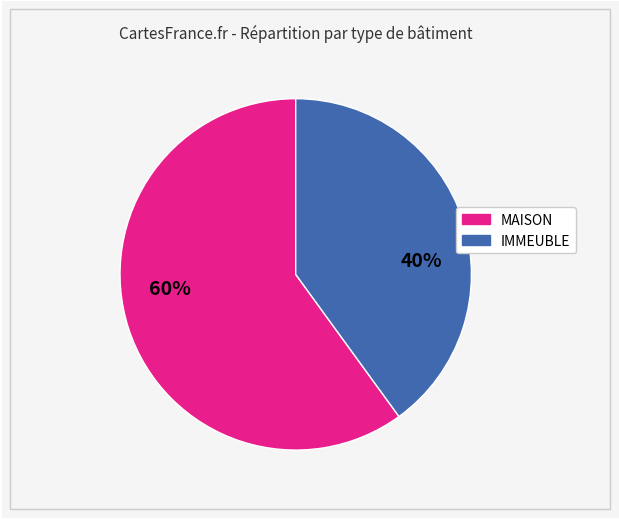

How many slices are in this pie chart?

2